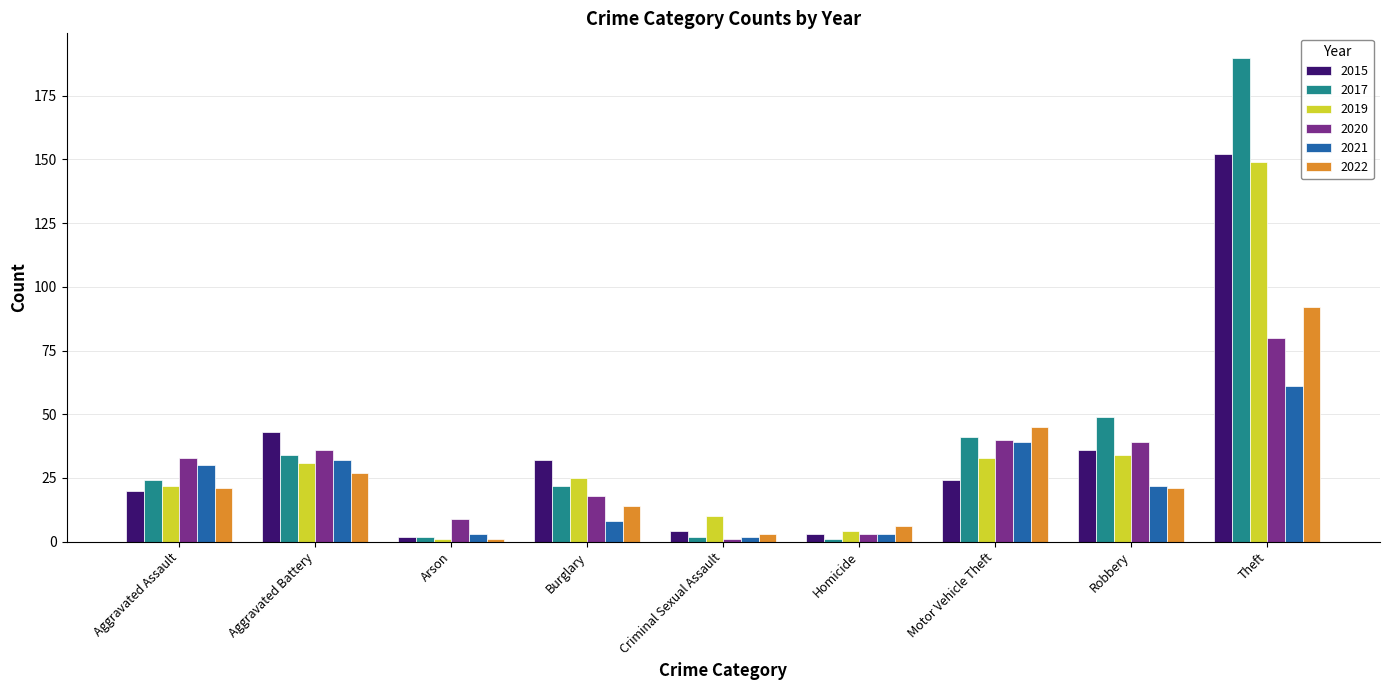

Count the number of data series in this chart.

6